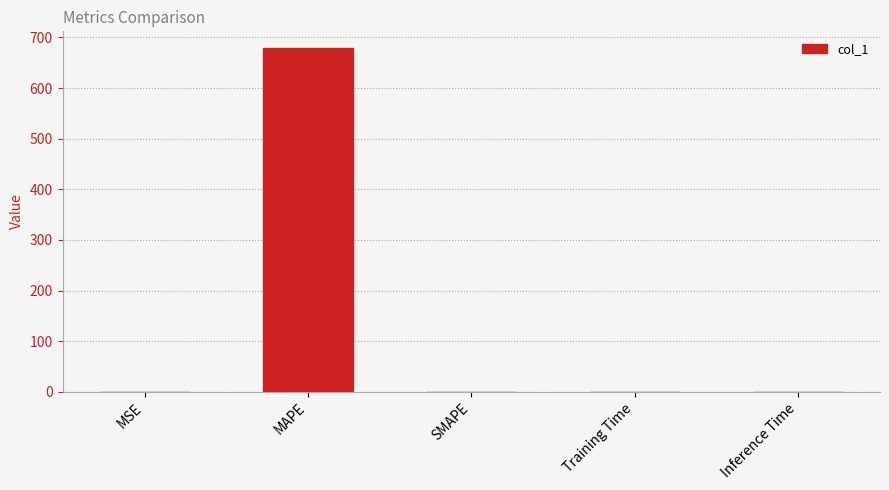

The value at MAPE is 678.2. True or false?

True